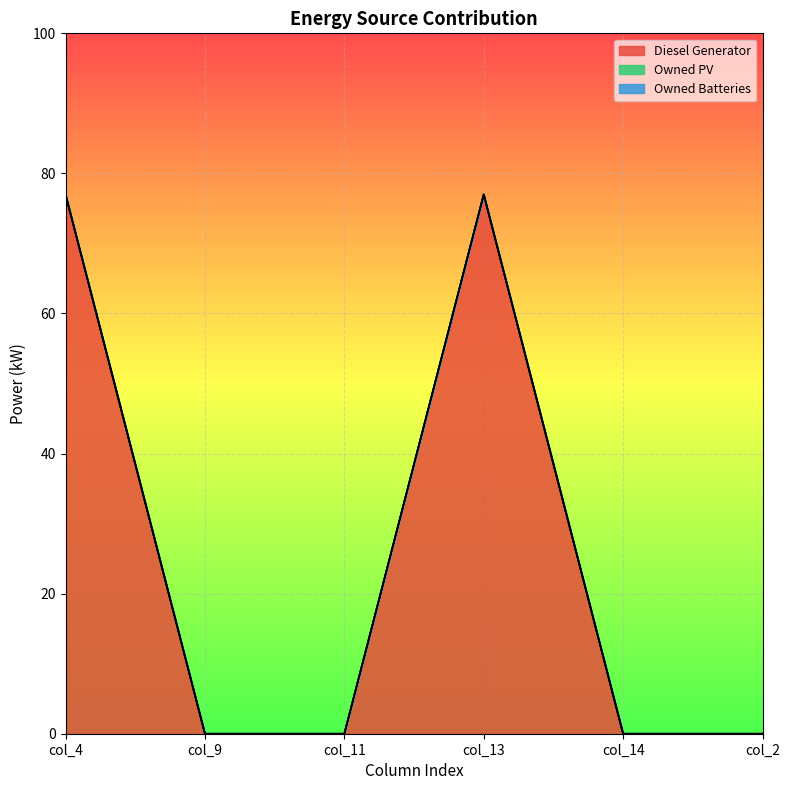

What is the label of the 5th point from the right?

col_9